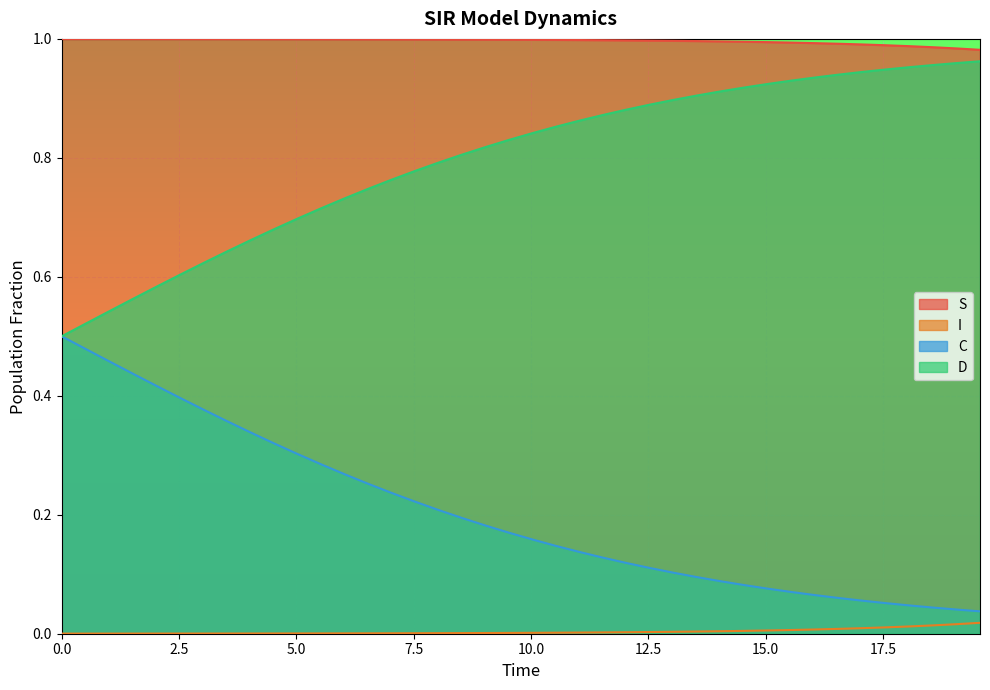

Rank the series by their average value, from highest to lowest.

S, D, C, I